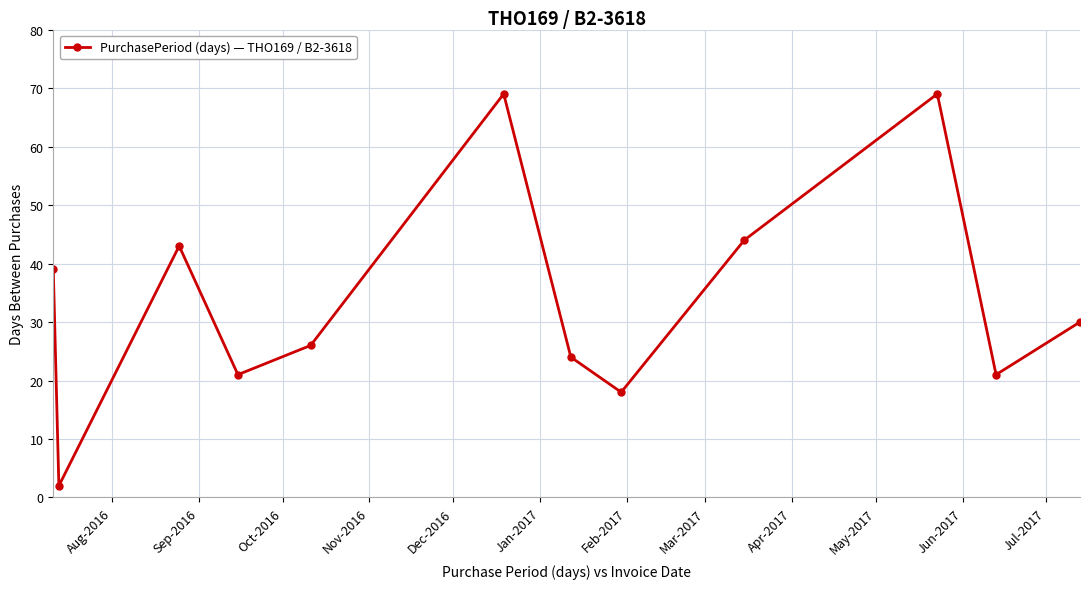

How many points are lower than both their immediate neighbors (excluding endpoints)?

4